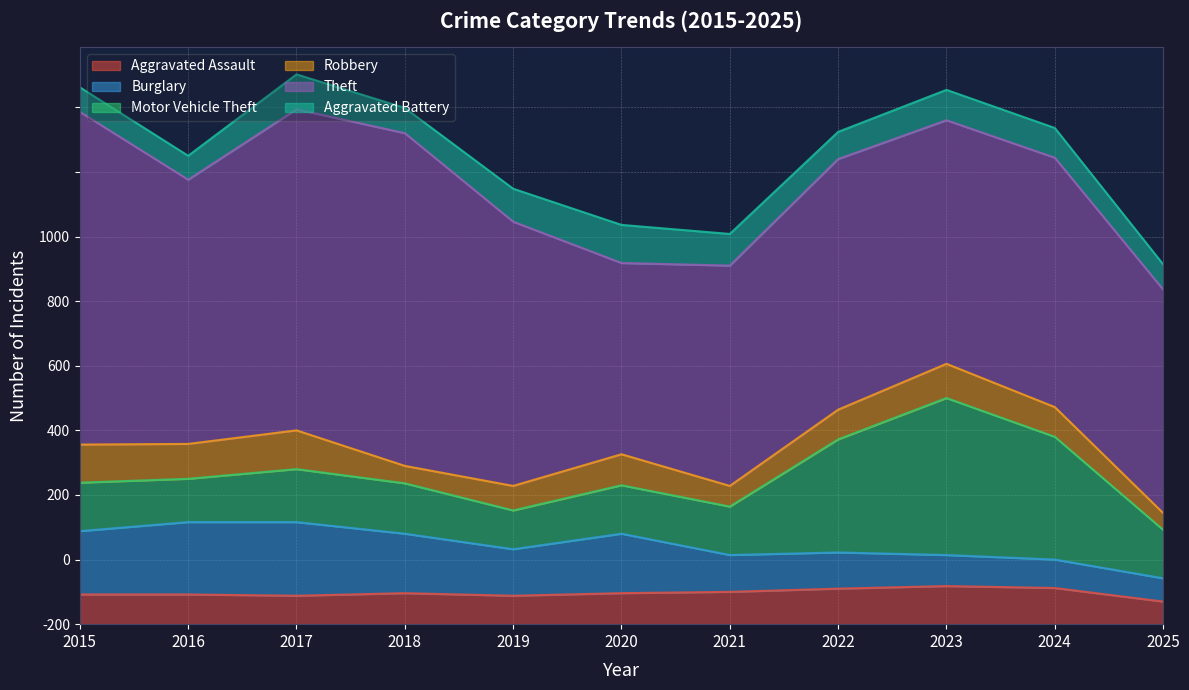

Between 2024 and 2019, which is larger?

2024